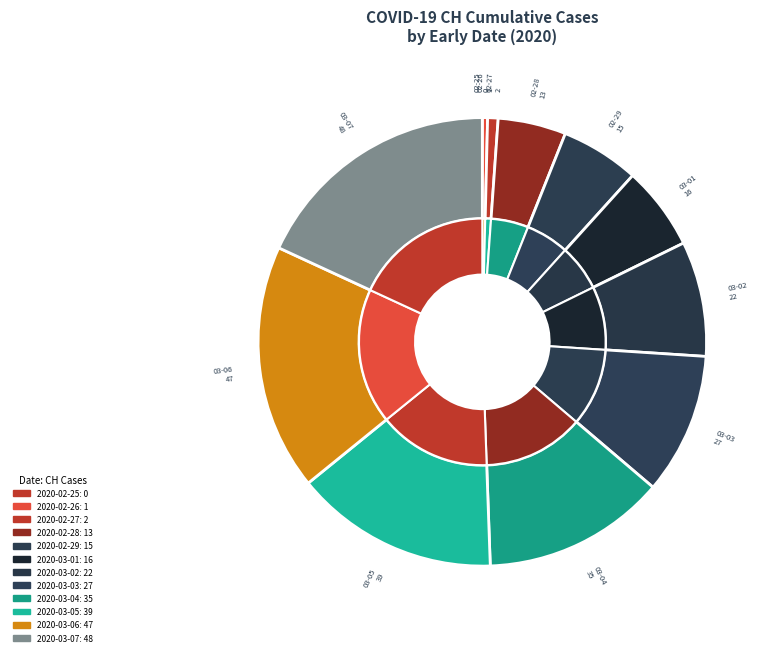

The 2020-02-27 slice represents 1% of the pie. True or false?

True